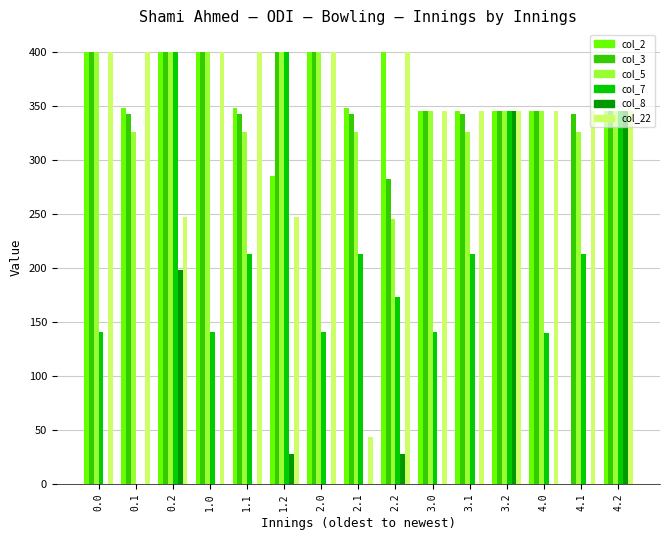

Are the bars horizontal?

No